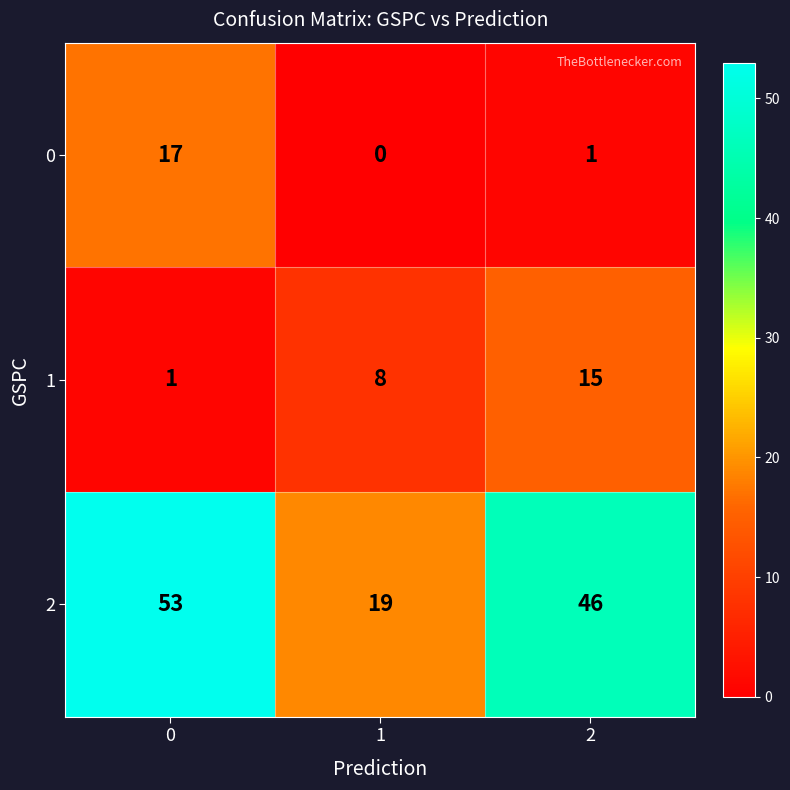

Rank the series at 2 from highest to lowest value.

2, 1, 0